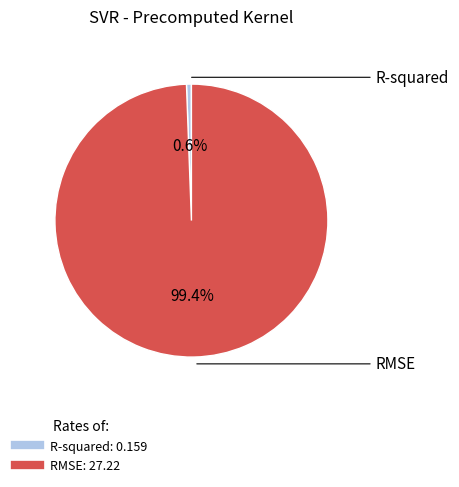

To the nearest percent, what is the combined percentage of R-squared and RMSE?

100%